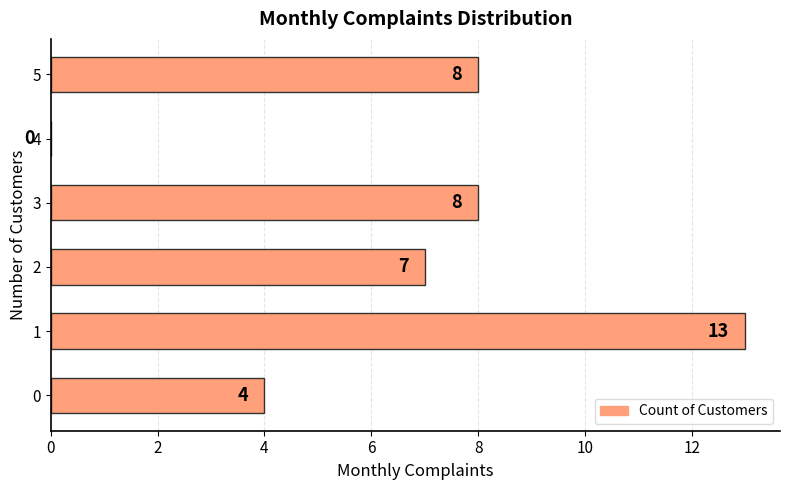

What is the change in value from 0 to 3?

+4